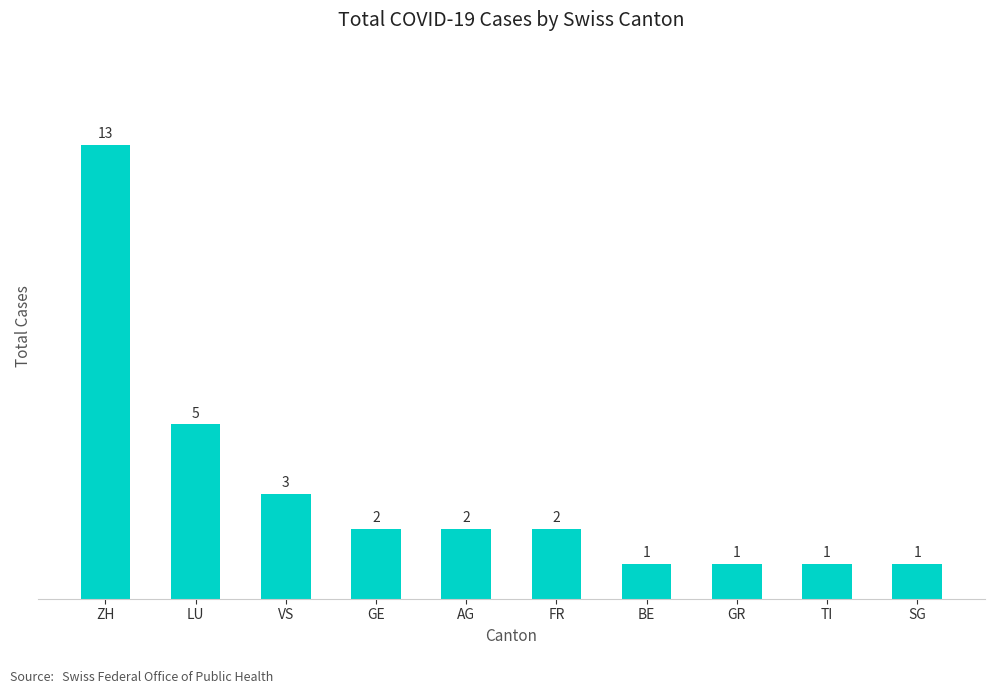

What is the difference between the maximum and minimum values?

12